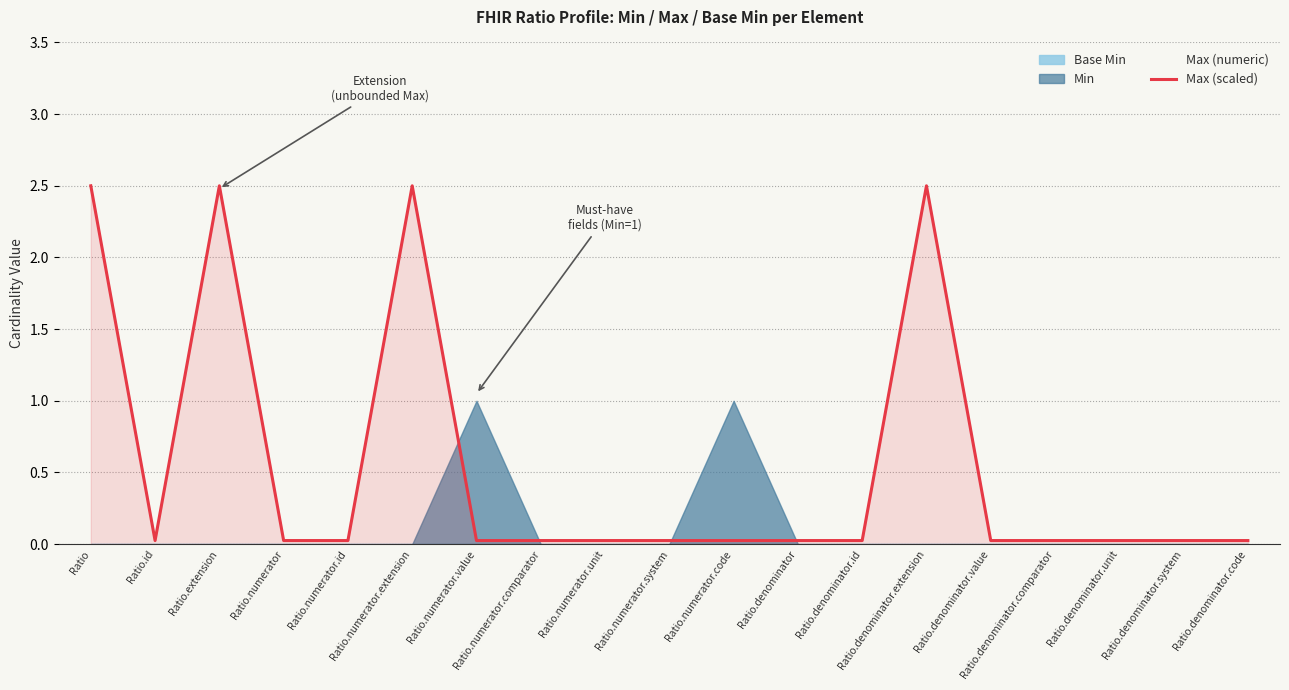

List the labels in order of value, largest first.

Ratio, Ratio.extension, Ratio.numerator.extension, Ratio.denominator.extension, Ratio.id, Ratio.numerator, Ratio.numerator.id, Ratio.numerator.value, Ratio.numerator.comparator, Ratio.numerator.unit, Ratio.numerator.system, Ratio.numerator.code, Ratio.denominator, Ratio.denominator.id, Ratio.denominator.value, Ratio.denominator.comparator, Ratio.denominator.unit, Ratio.denominator.system, Ratio.denominator.code